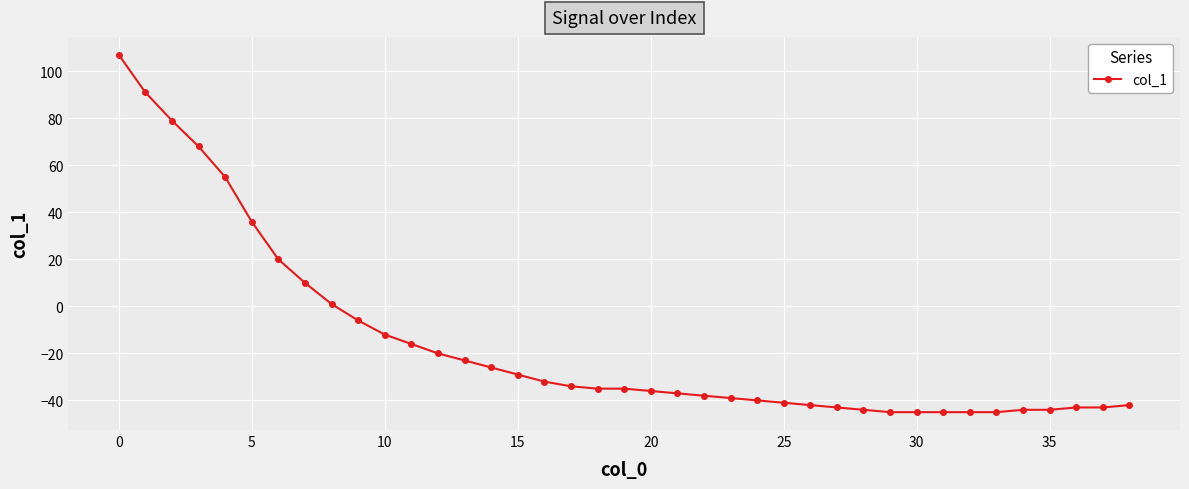

What is the value of the 23rd point from the left?

-38